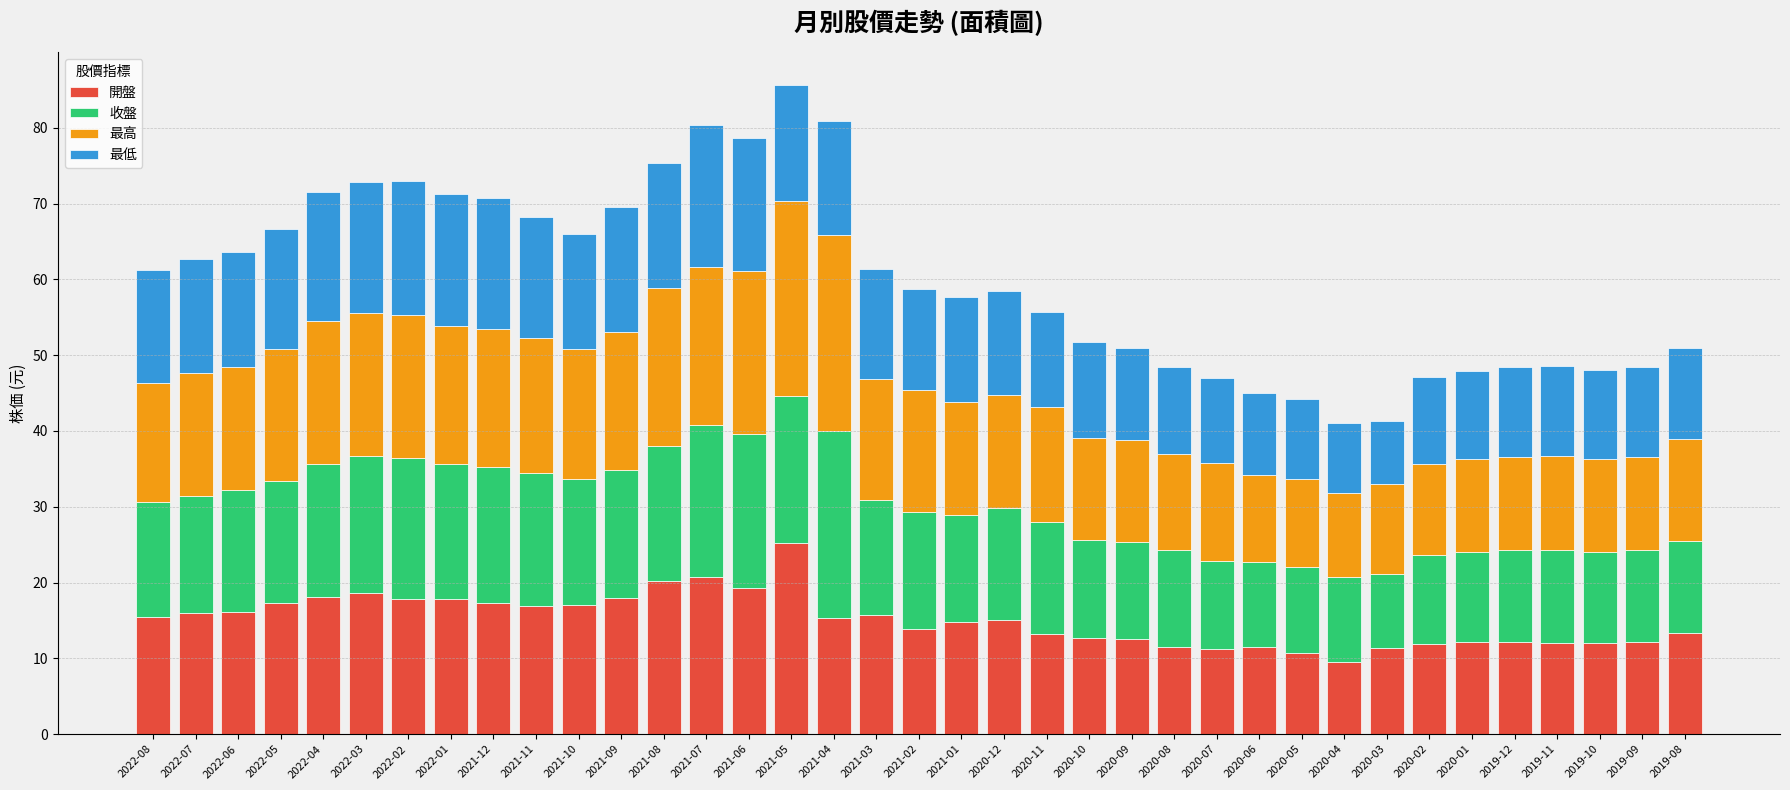

The value of 開盤 at 2020-08 is 11.6. True or false?

True